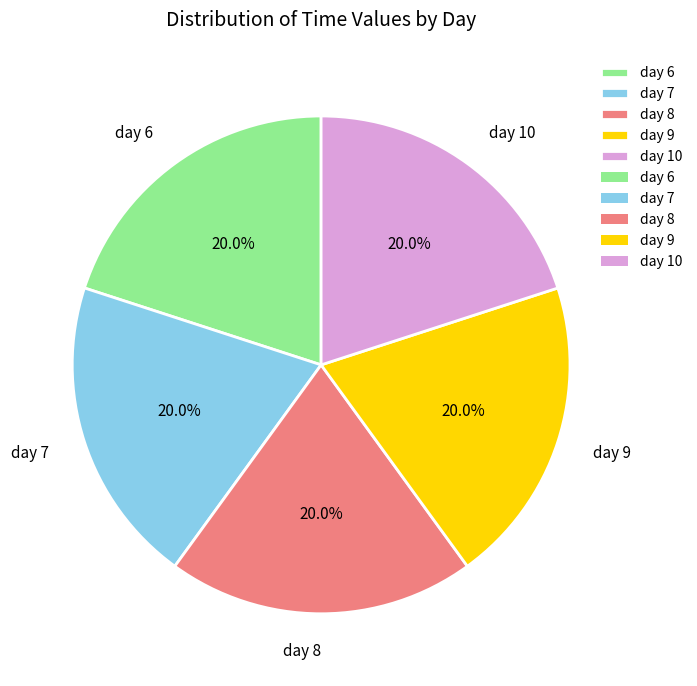

What percentage is the day 10 slice, to the nearest percent?

20%